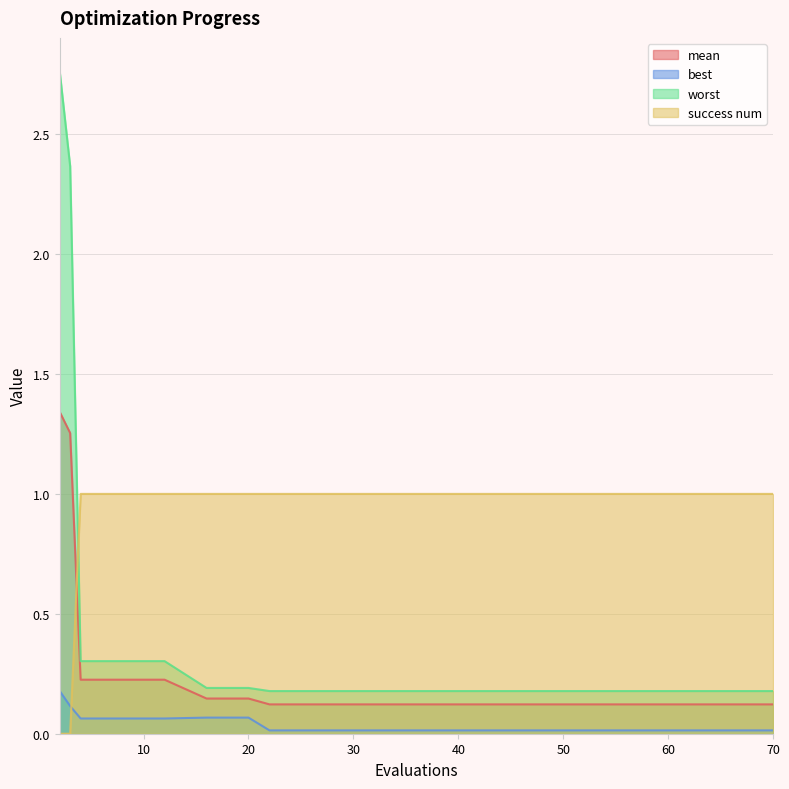

How many lines are shown in the chart?

4